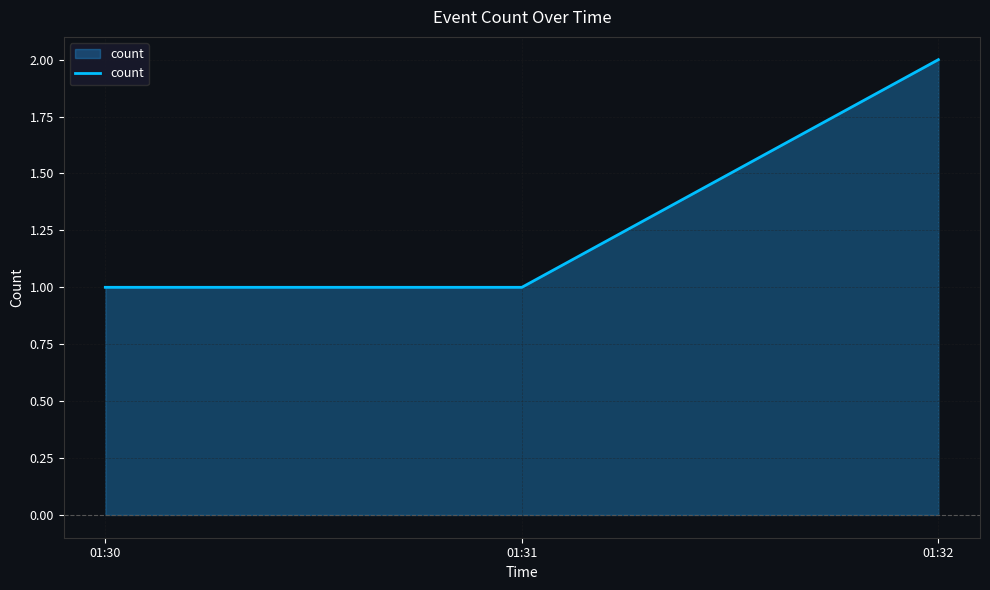

Which has a higher value, 01:30 or 01:32?

01:32